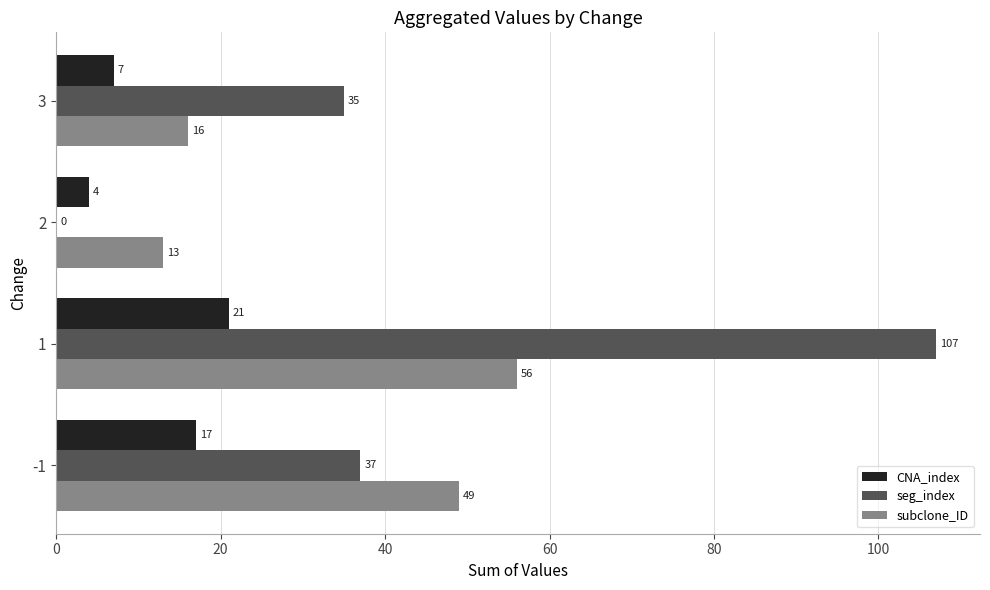

Is the value of subclone_ID at -1 greater than the value of CNA_index at 1?

Yes